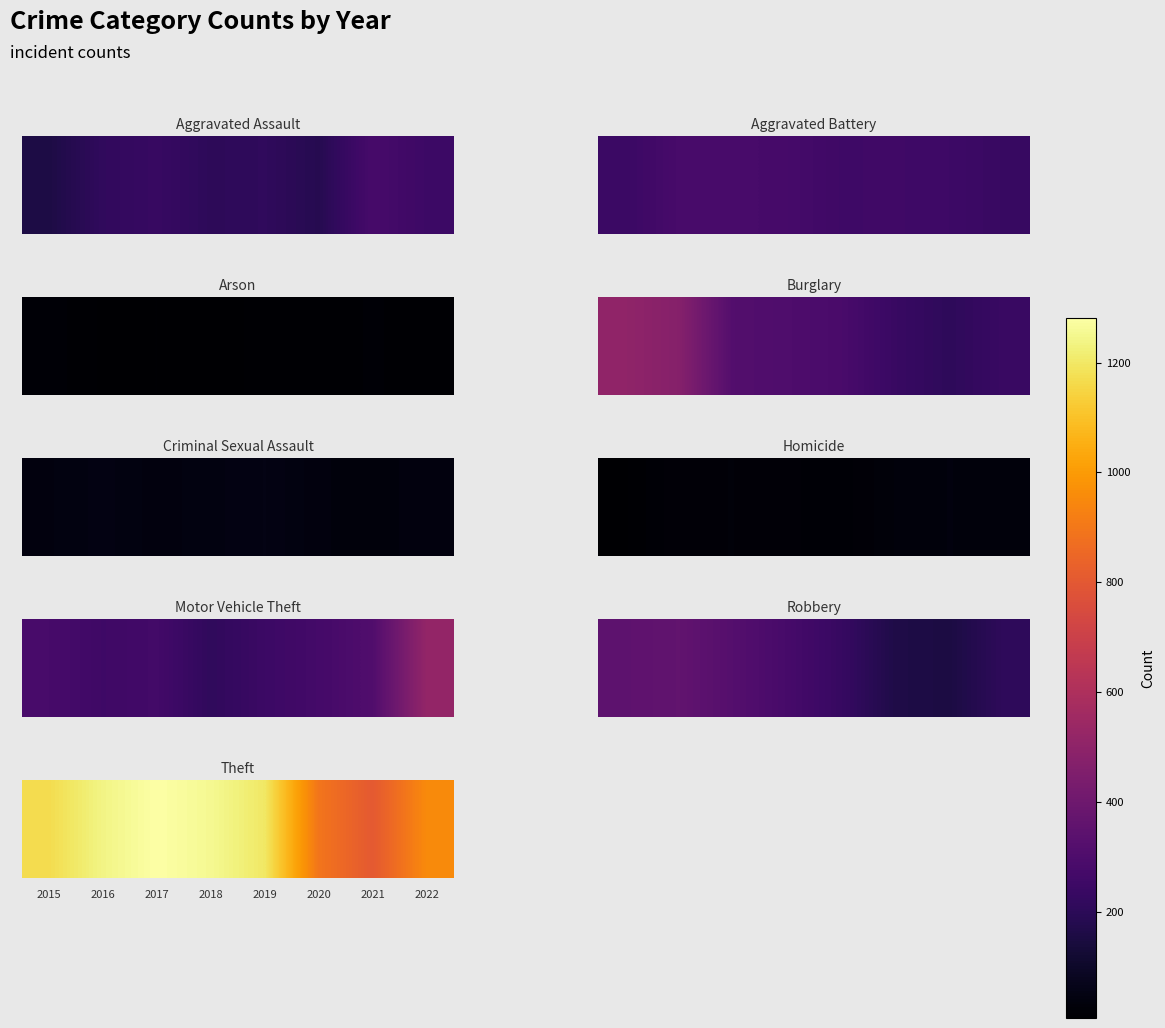

What is the ratio of the value at 4 to the value at 6?

1.5